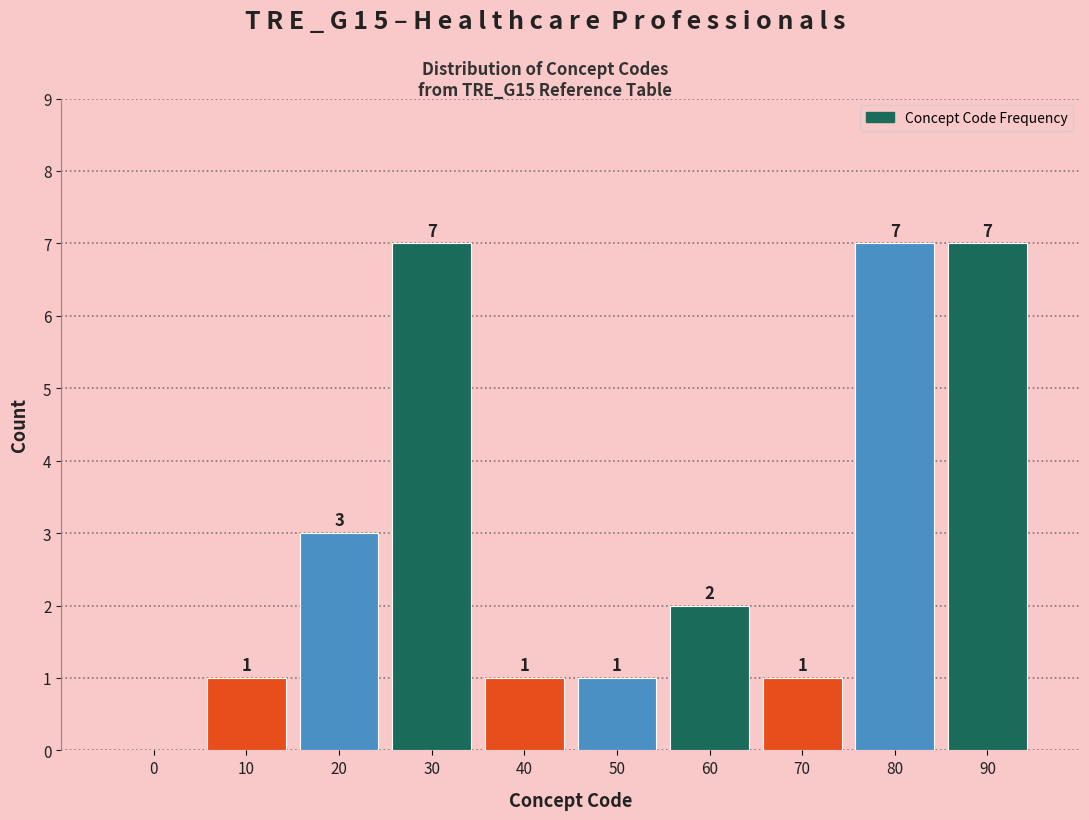

Reading left to right, extract all data points from this chart.

0=0	10=1	20=3	30=7	40=1	50=1	60=2	70=1	80=7	90=7